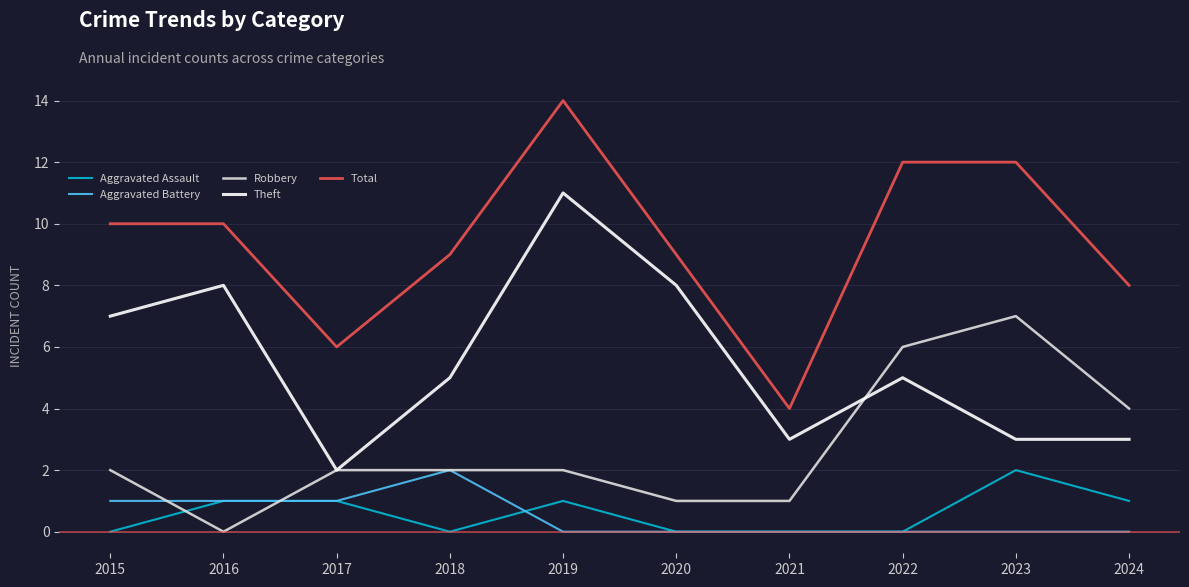

At which label does Total reach its minimum?

2021